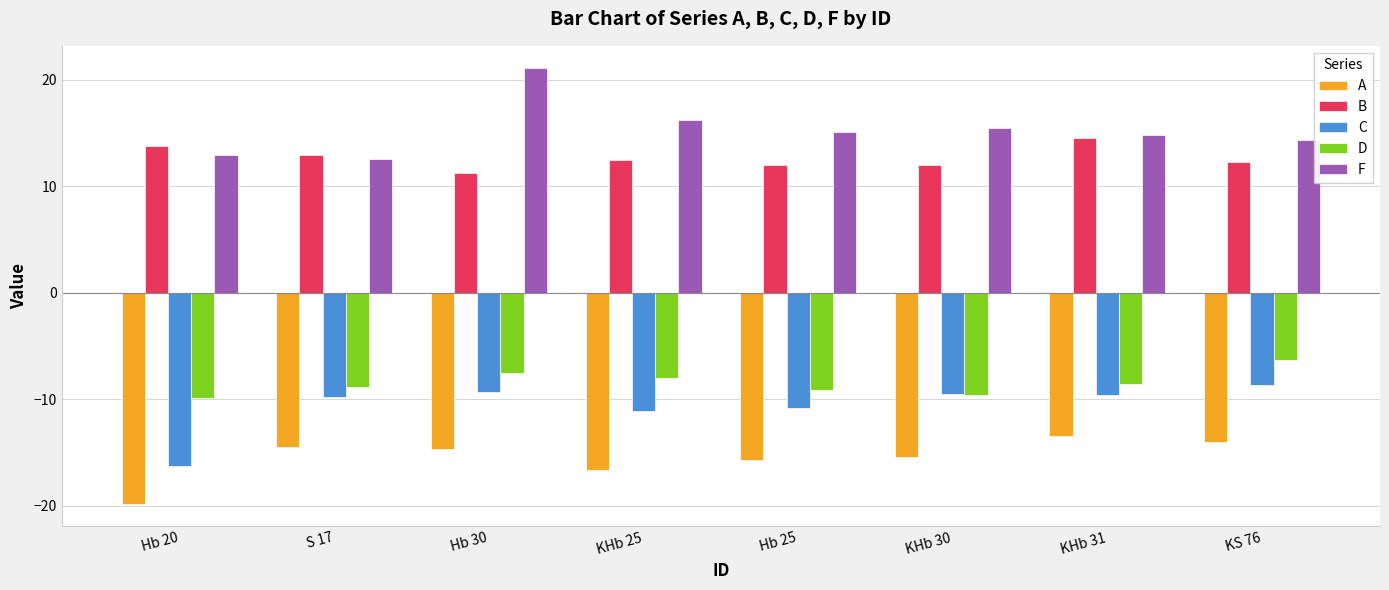

Which category has the lowest value across all series?

Hb 20